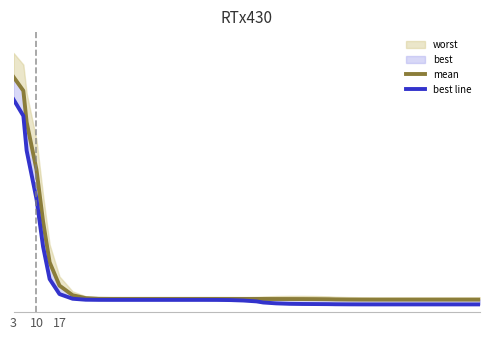

True or false: mean and best line intersect in this chart.

False